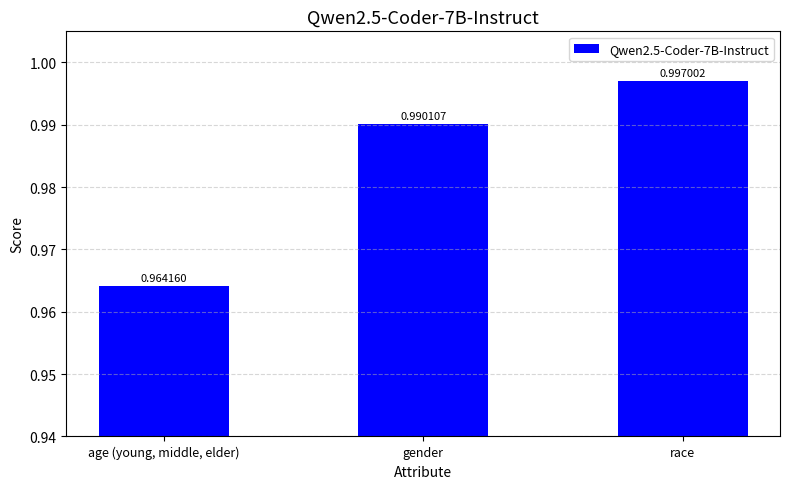

Rank the categories by value from highest to lowest.

race, gender, age (young, middle, elder)